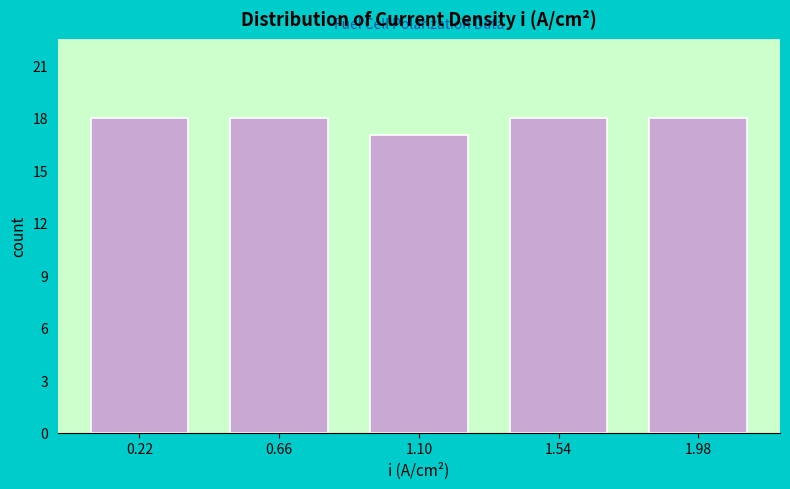

Reading left to right, transcribe this chart: for each bar, give the range it covers on the x-axis and its height. Neither the bar edges nor the heights are printed on the chart, so give them approximately, as read against the axes.

0.00 to 0.44: 18
0.44 to 0.88: 18
0.88 to 1.32: 17
1.32 to 1.76: 18
1.76 to 2.20: 18